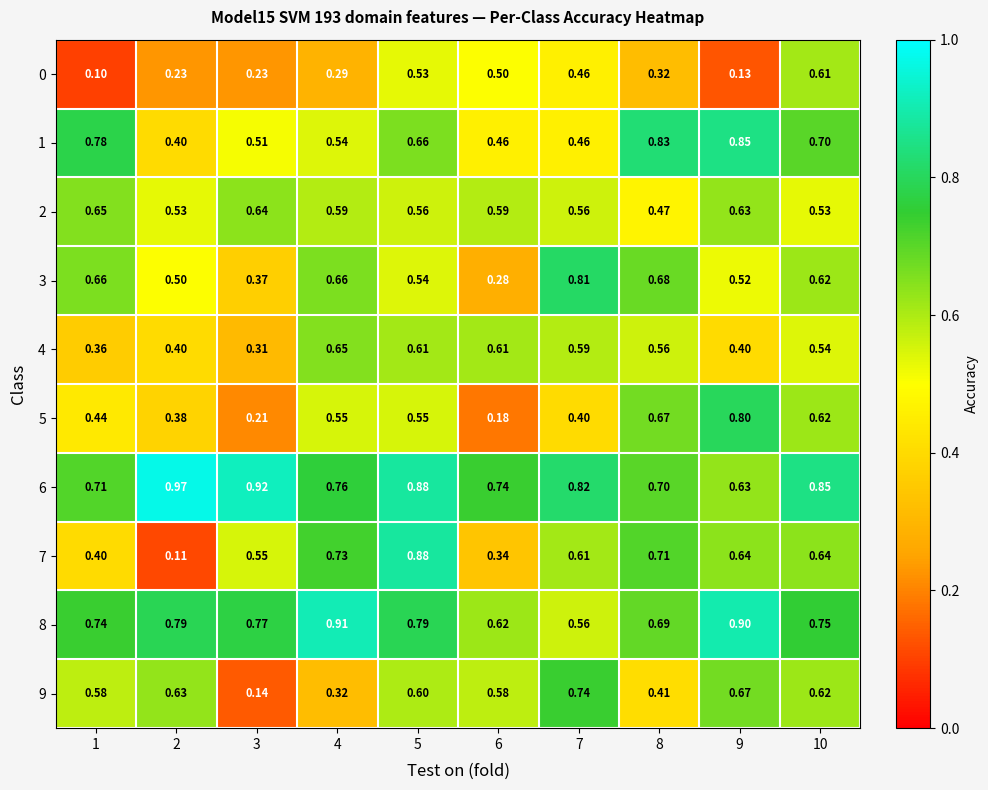

Is the value of 6 at 5 greater than the value of 4 at 8?

Yes